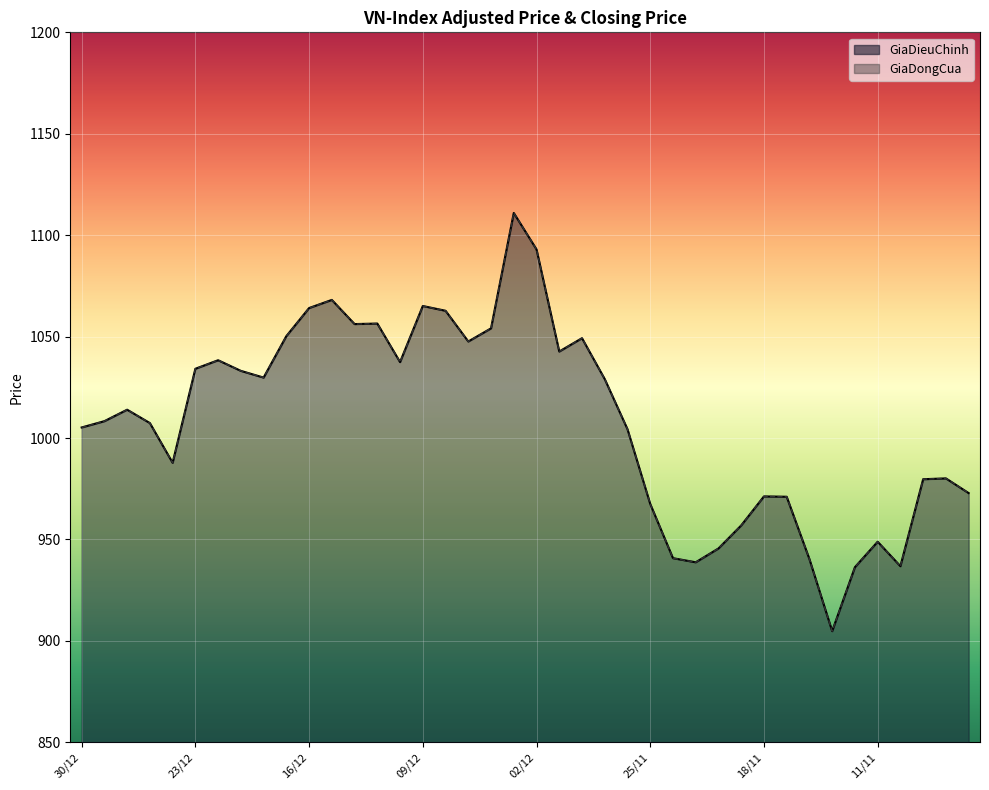

What is the highest value of the GiaDieuChinh series?

1110.9